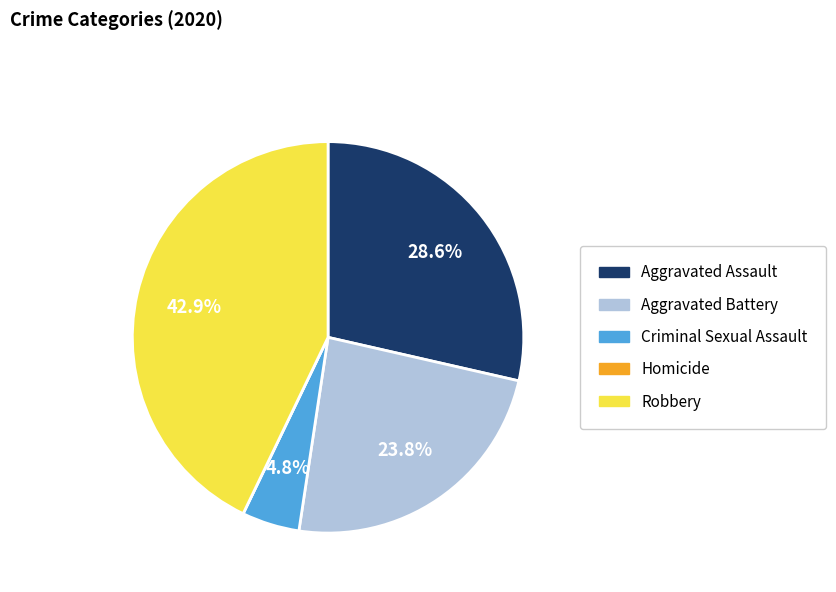

Is the sum of Aggravated Assault and Criminal Sexual Assault greater than half?

No